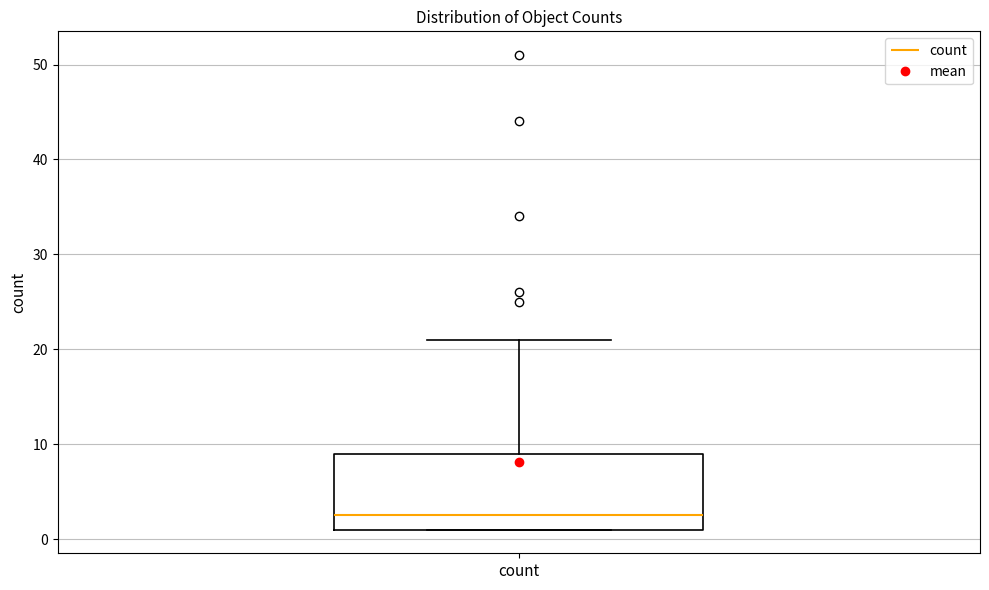

Read this box plot against the y-axis: the position of the median line, the range covered by the box, and the ends of both whiskers. The values are not printed on the chart, so give them approximately, as read against the axis.

median 3, box 1 to 9, whiskers 1 to 21